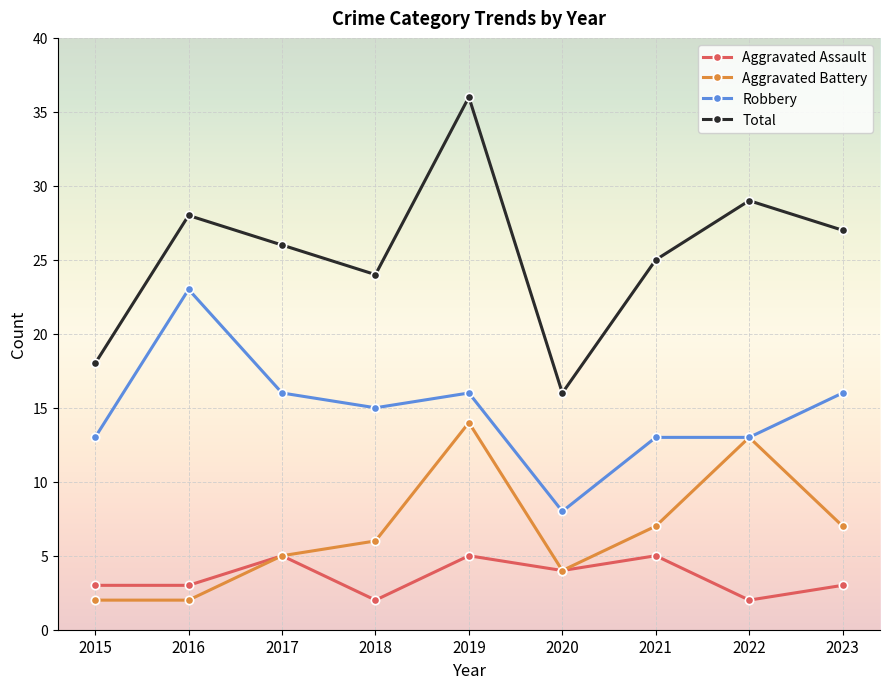

True or false: Total has a value of 29 at 2022.

True